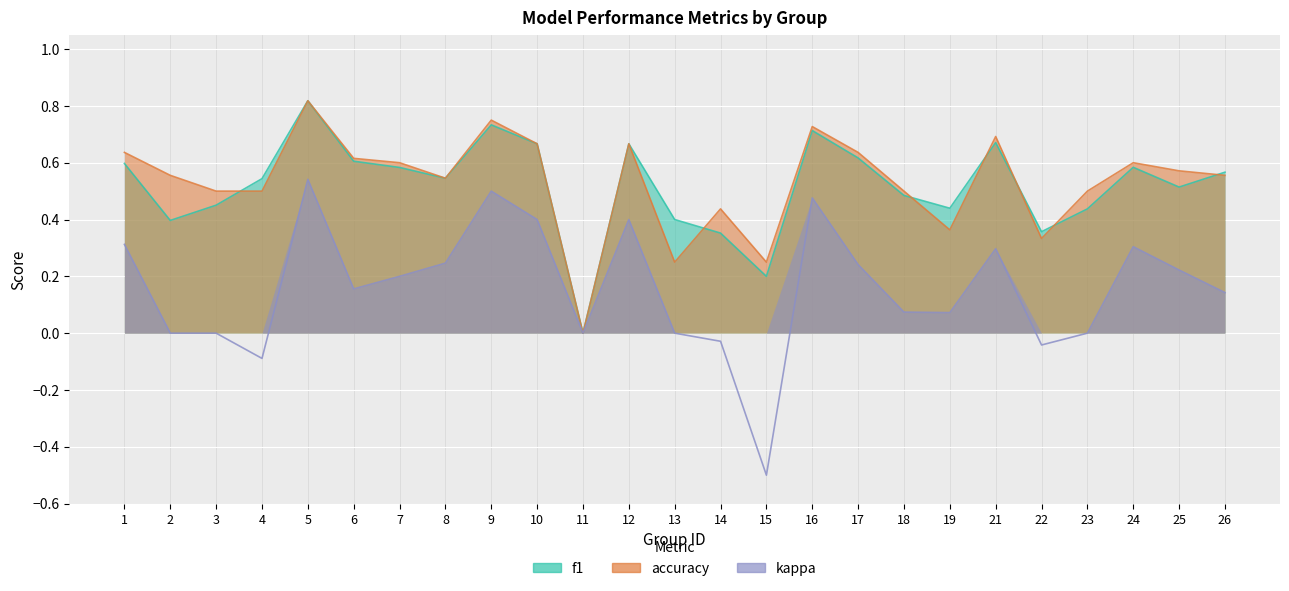

What is the minimum value shown in the chart?

-0.5